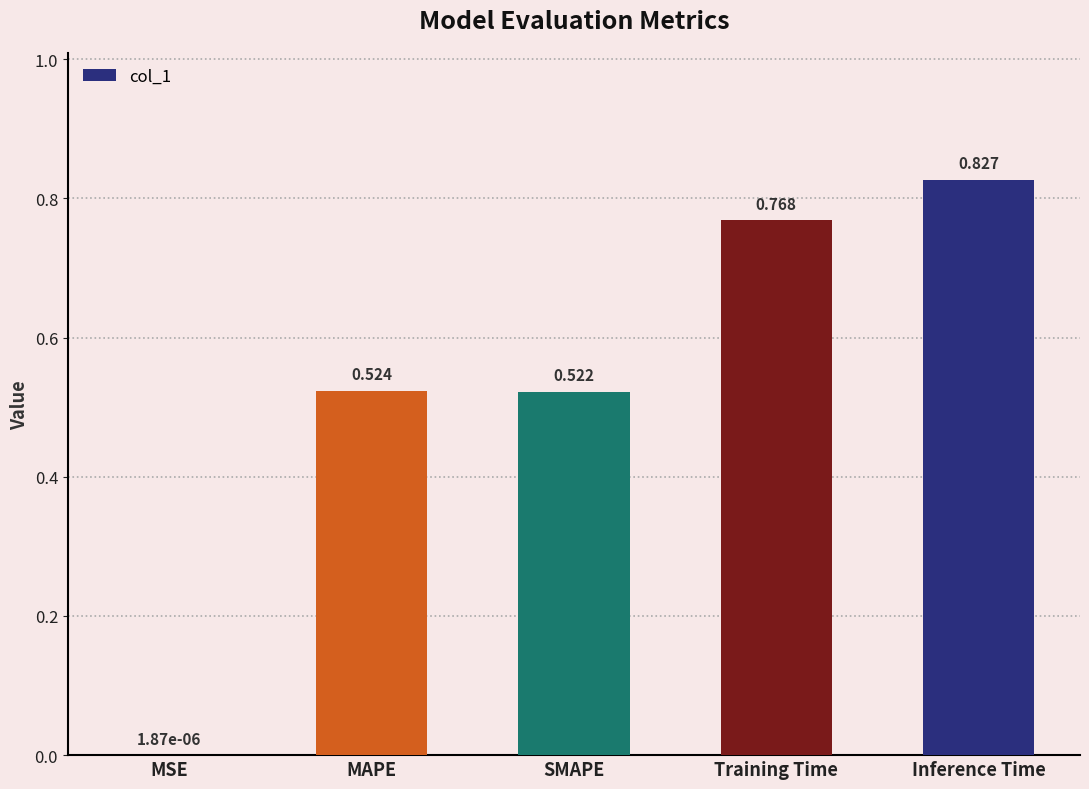

Between Inference Time and Training Time, which is larger?

Inference Time